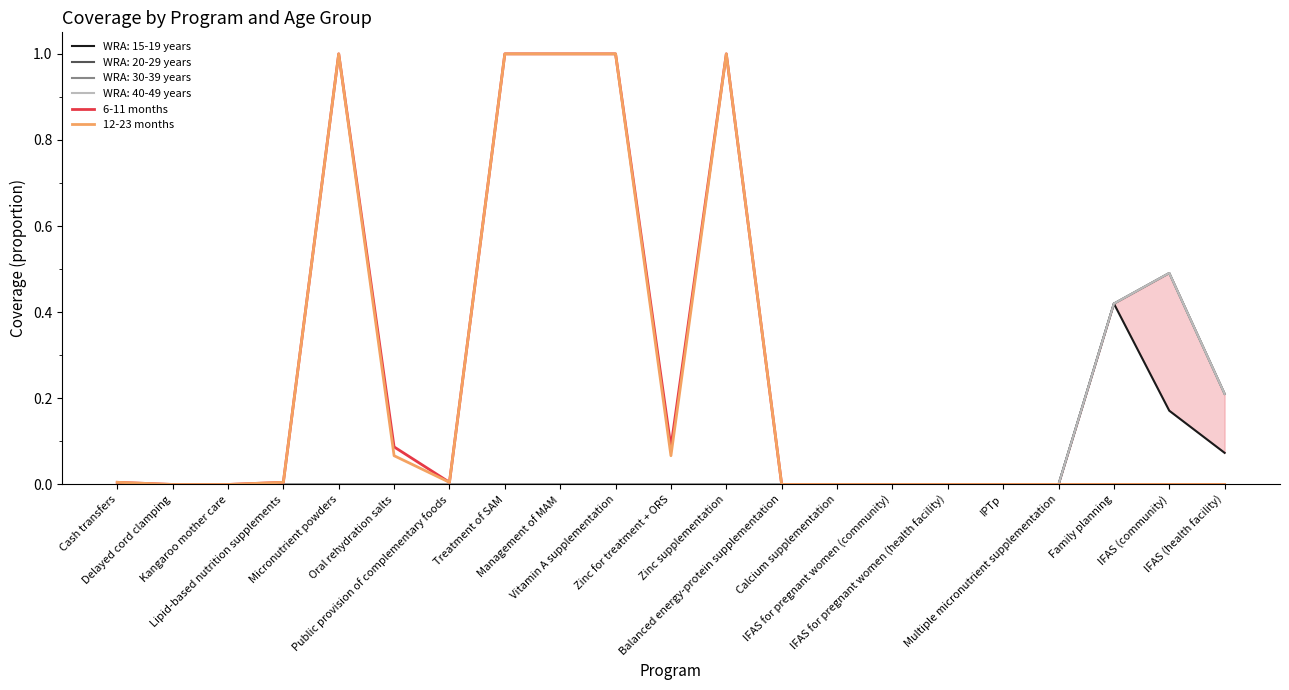

True or false: 12-23 months has a value of 0.1 at Oral rehydration salts.

False